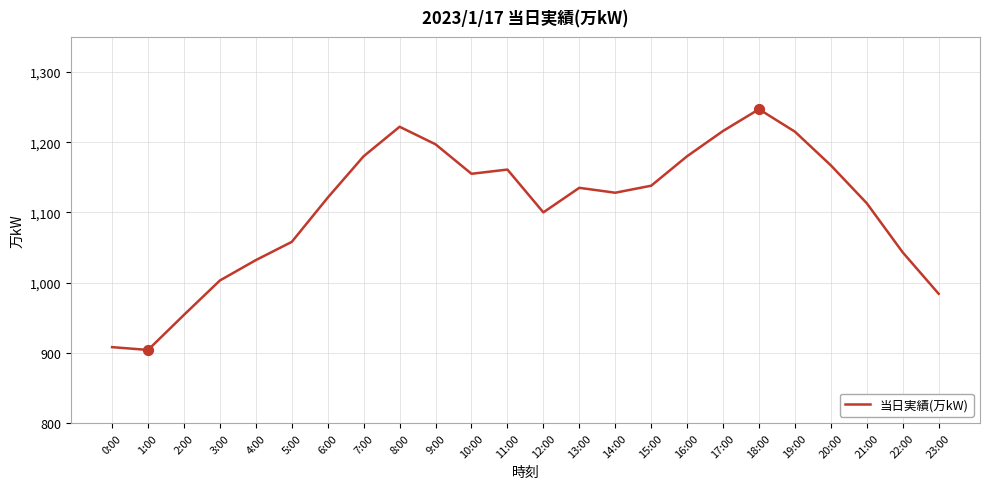

What is the change in value from 3:00 to 22:00?

+40